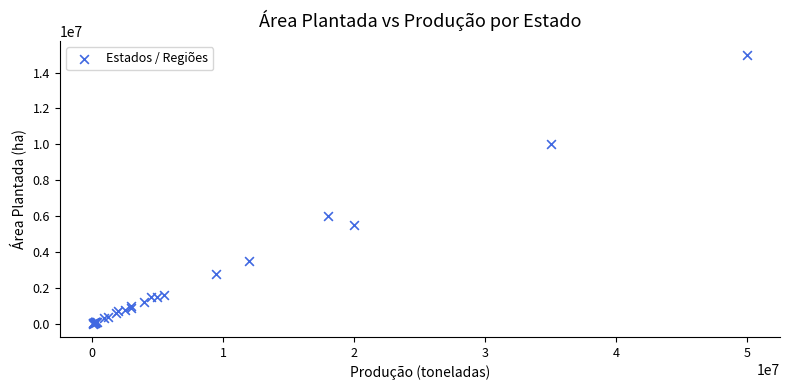

What Y value in the scatter plot is closest to 7510000?

6000000